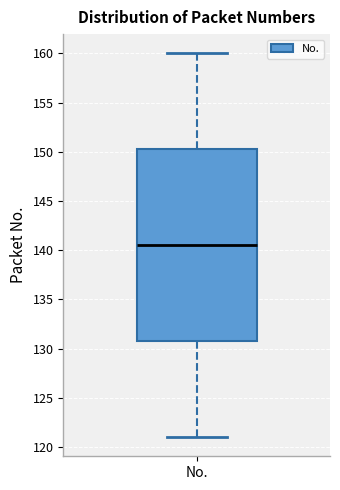

Transcribe this box plot: give where the median line is, the range the box spans, and where the two whiskers end, as read against the y-axis. The values are not printed on the chart, so give them approximately, as read against the axis.

median 140.5, box 131.0 to 150.5, whiskers 121.0 to 160.0